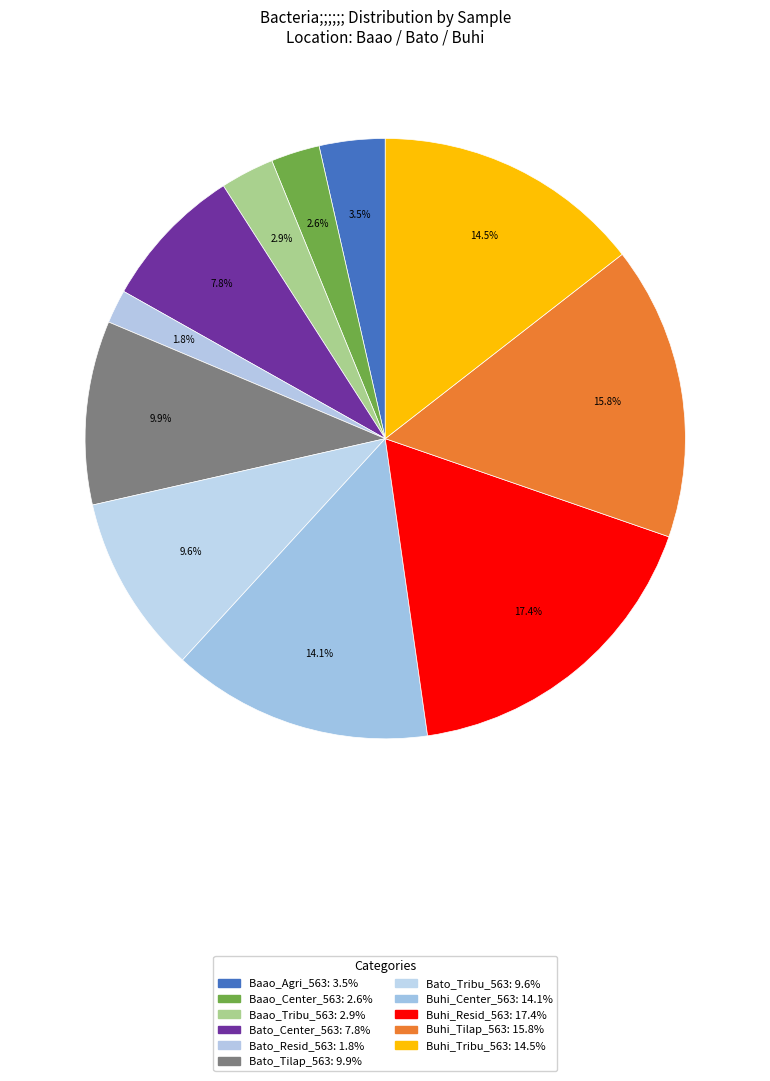

How many segments does this pie chart have?

11